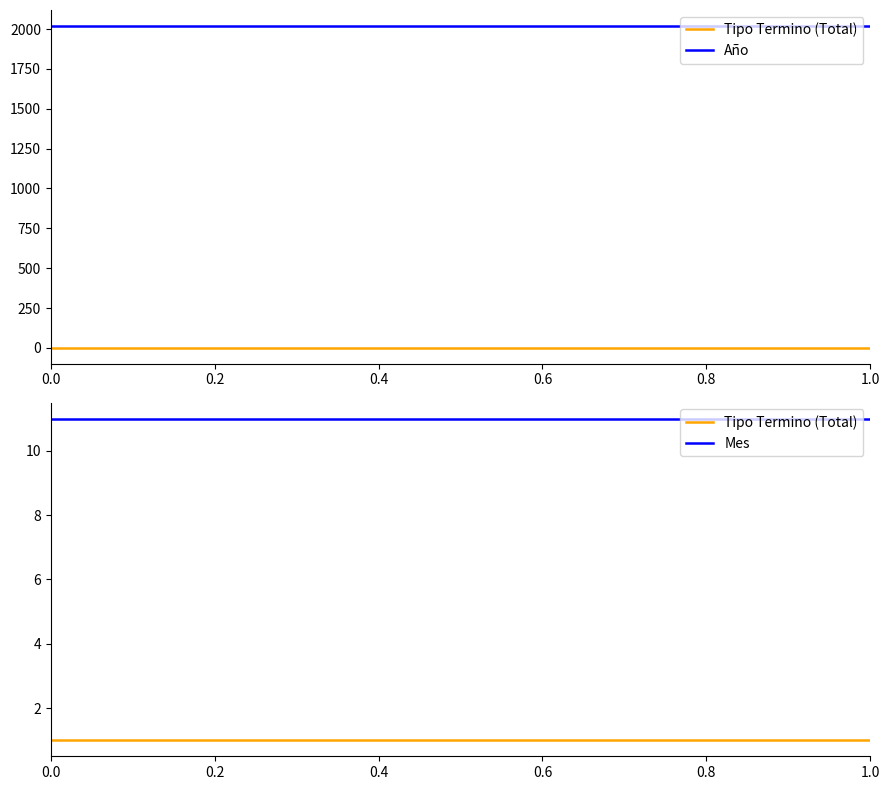

Is this an area chart (filled region under the line)?

No